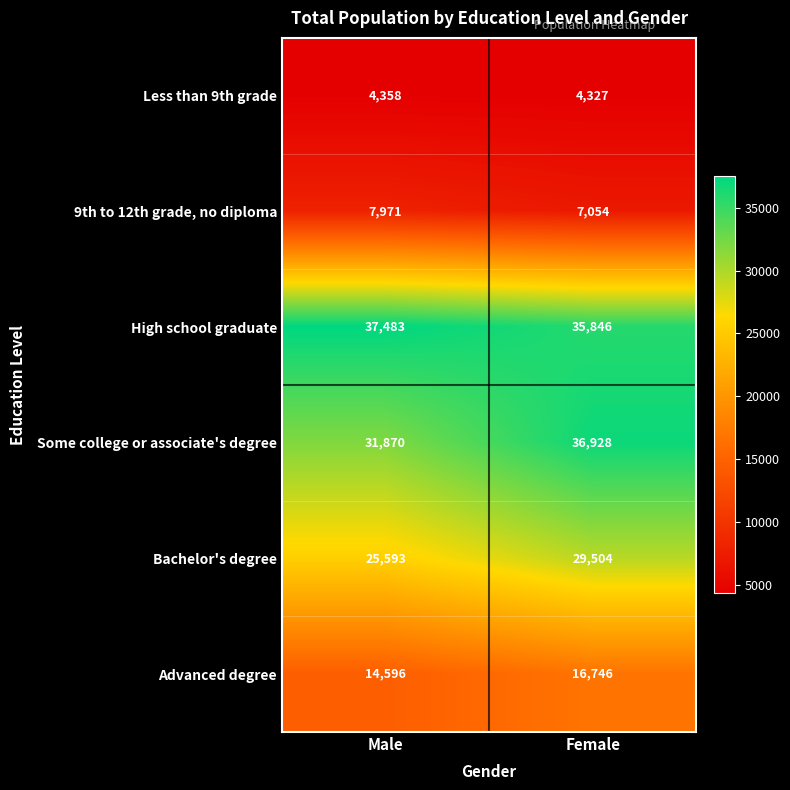

True or false: Advanced degree has a value of 16746 at Female.

True